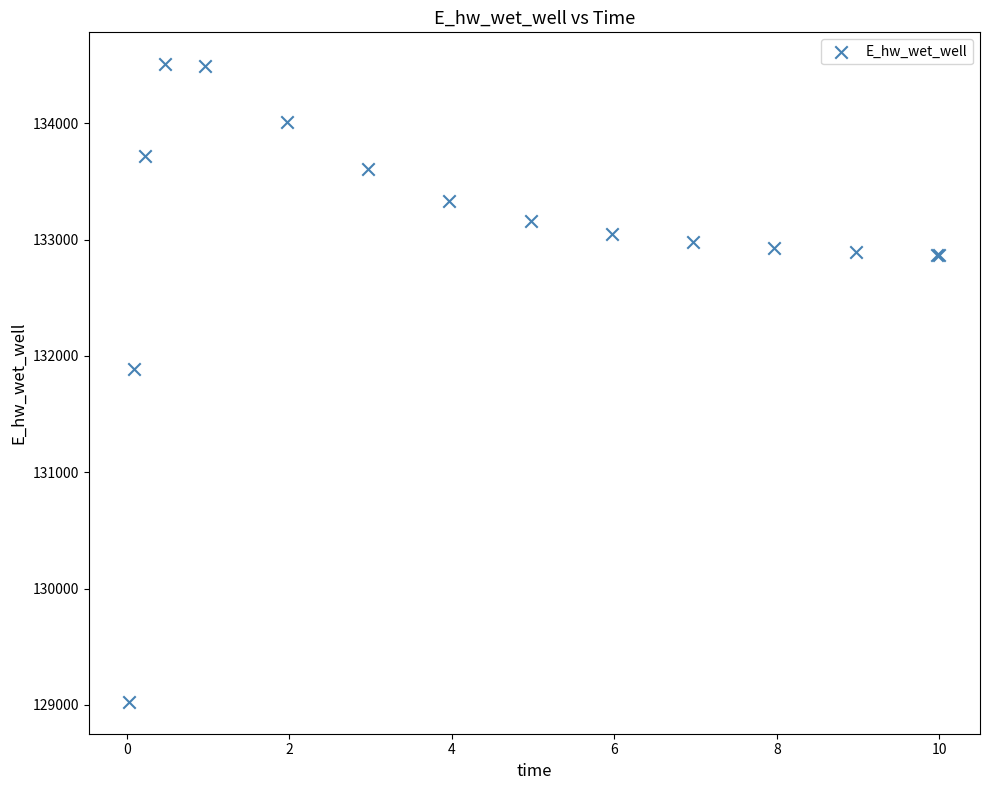

What Y value in the scatter plot is closest to 131766?

131885.6